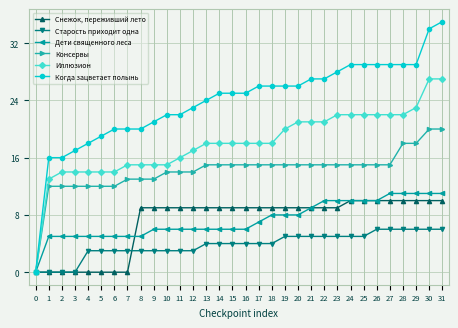

Which series has the largest range (max minus min)?

Когда зацветает полынь